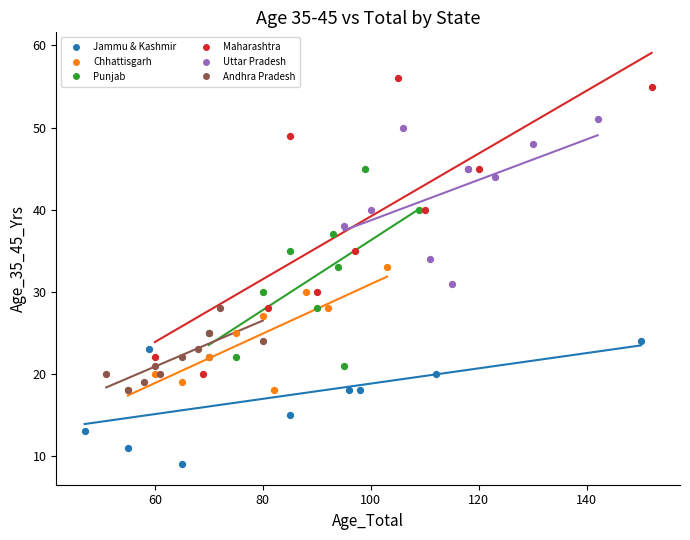

Which series contains the highest Y value?

Maharashtra